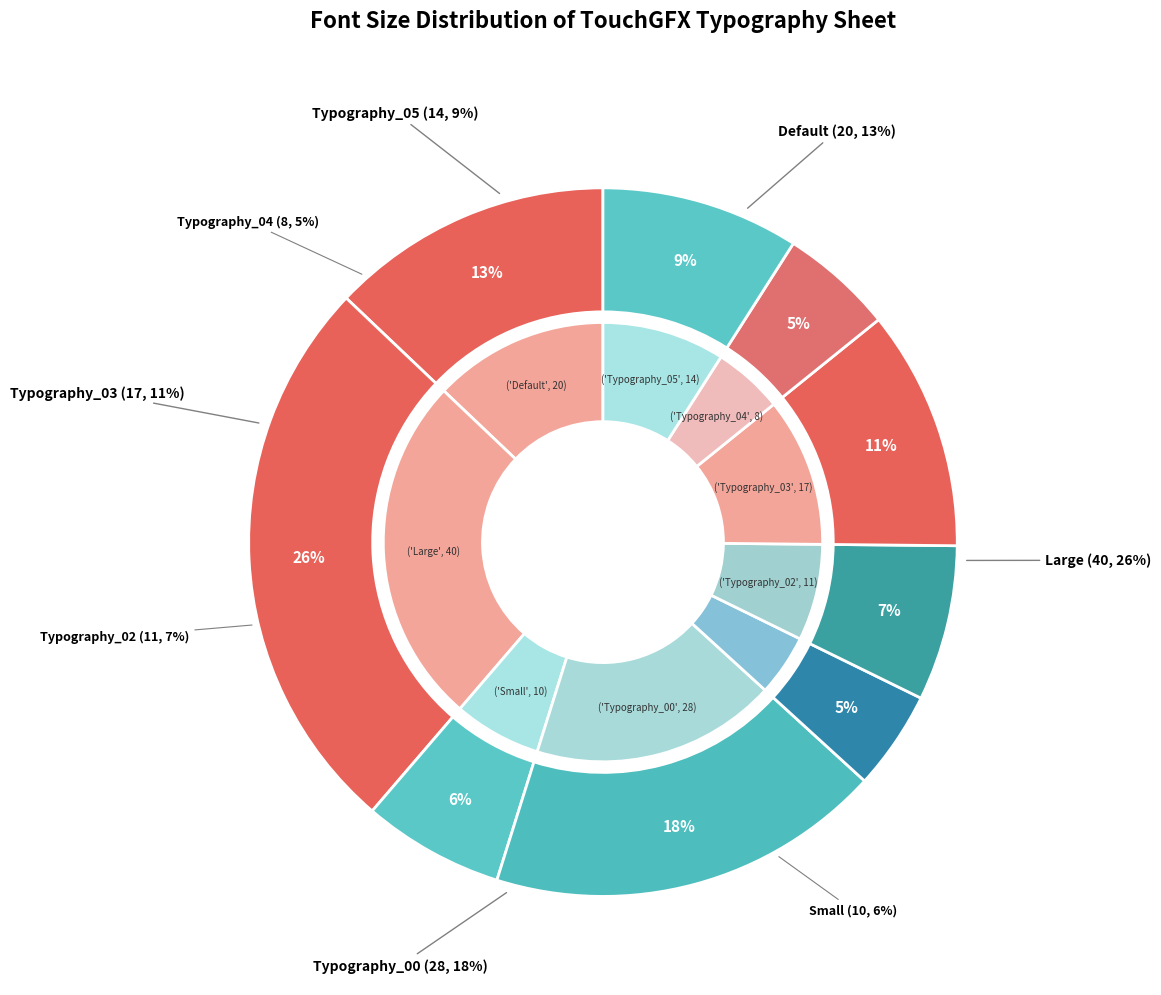

What is the change in value from Small to Typography_02?

+1